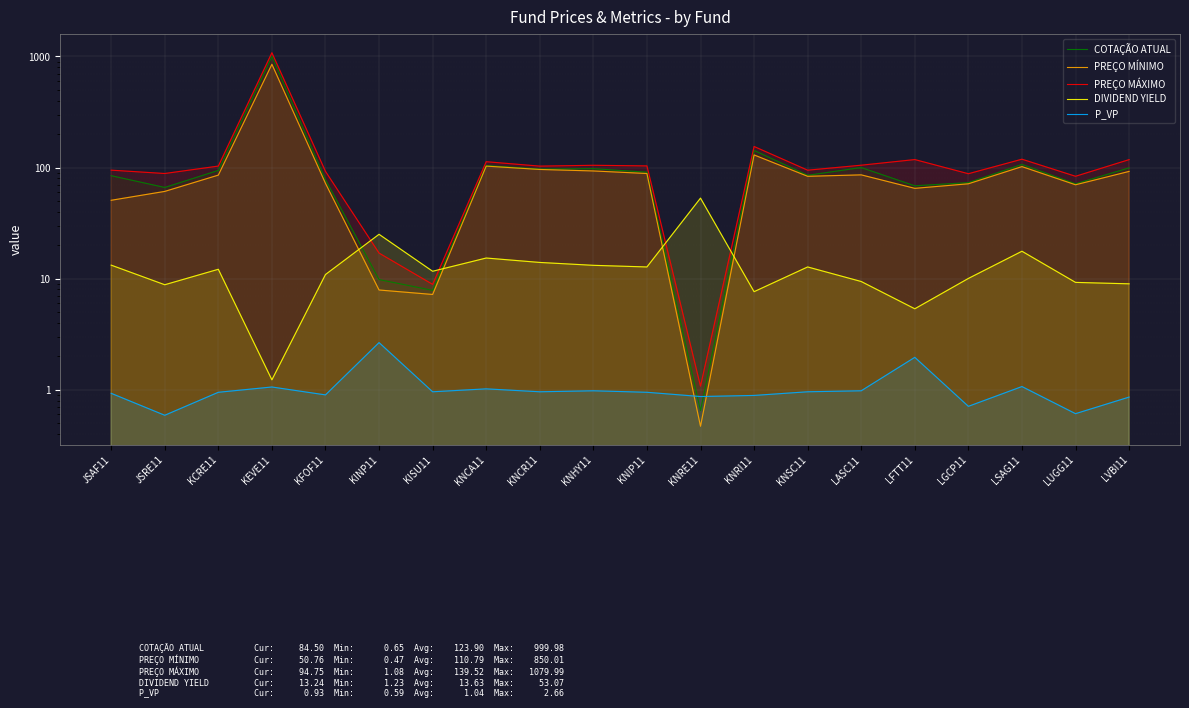

Is it true that PREÇO MÁXIMO equals 118.9 at LSAG11?

True